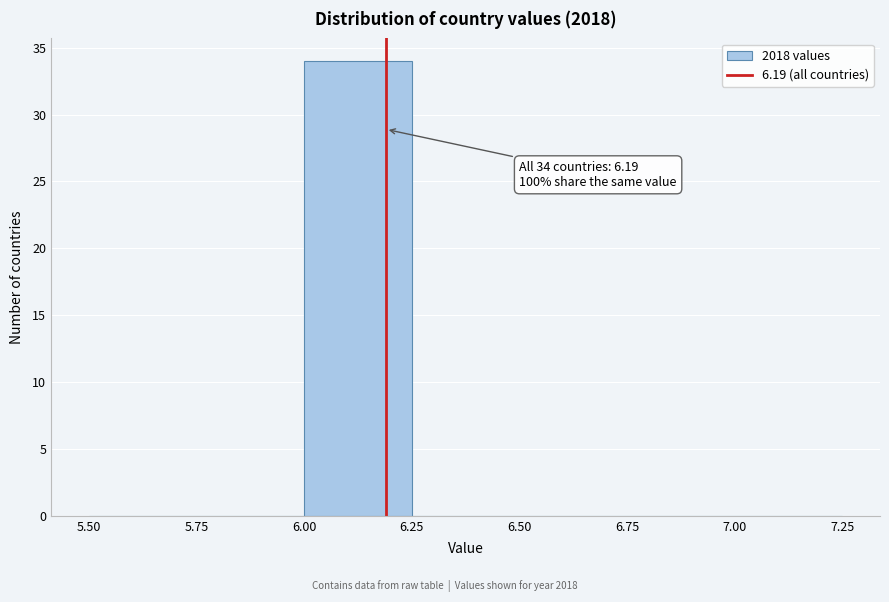

Which range on the x-axis has the tallest bar?

6.00 to 6.25